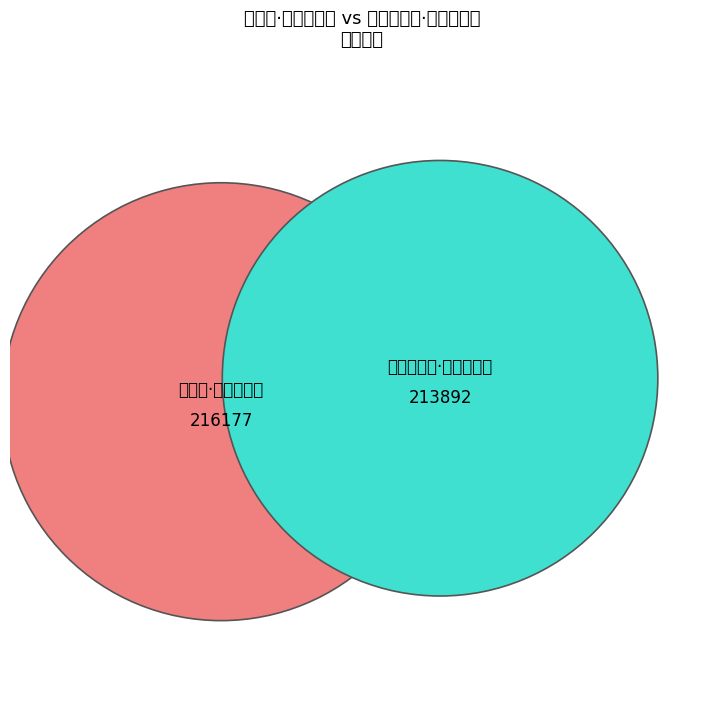

To the nearest percent, what portion does 拟寒山·昨日见张三 represent?

50%